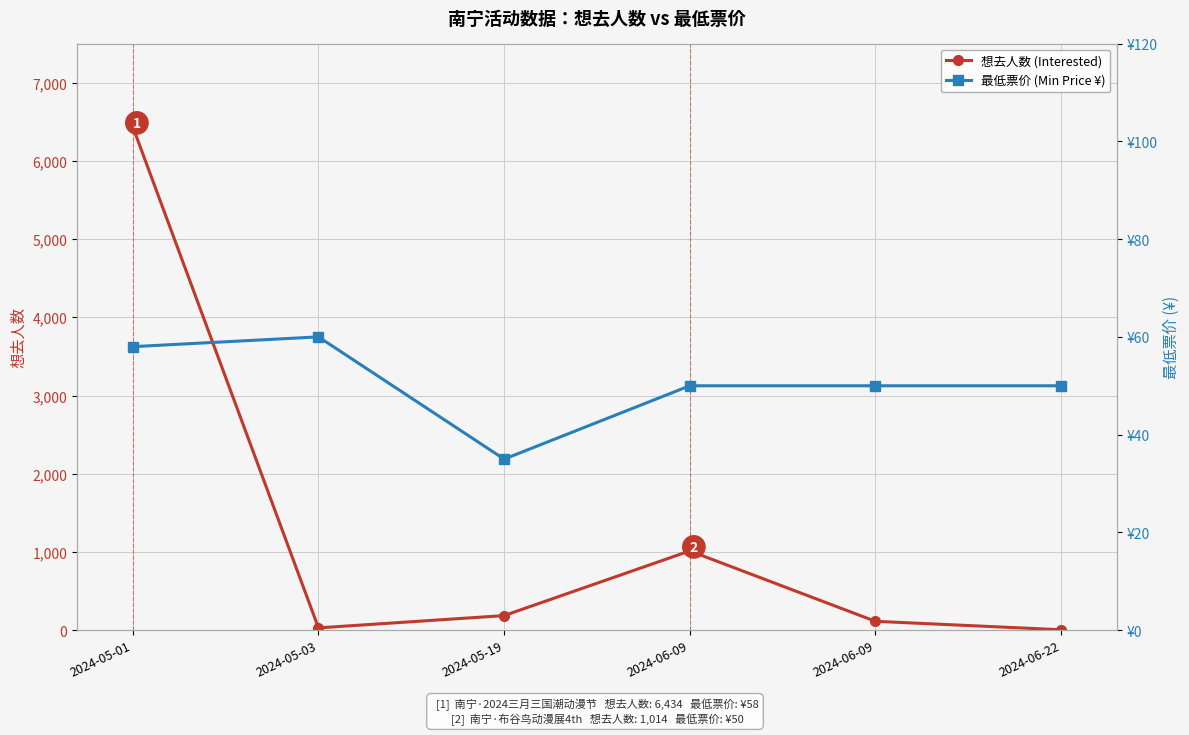

Which category has the lowest value in the 想去人数 (Interested) series?

2024-06-22